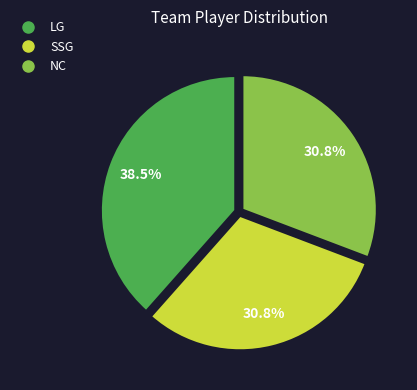

Is there a majority slice in this chart?

No